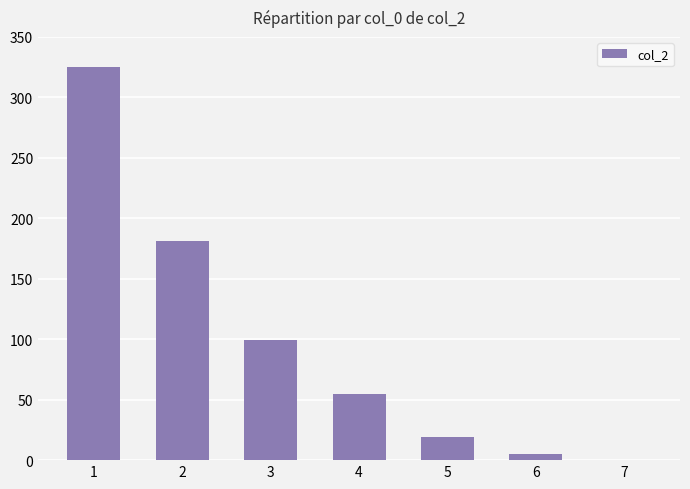

How many distinct data groups are displayed?

1